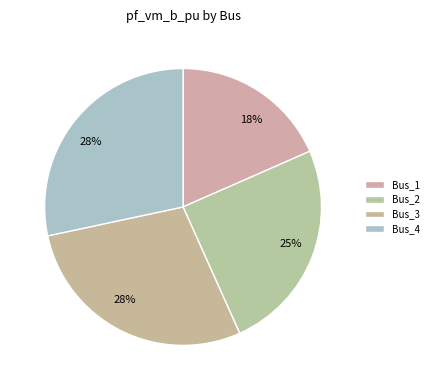

Which category has the biggest portion of the pie?

Bus_4